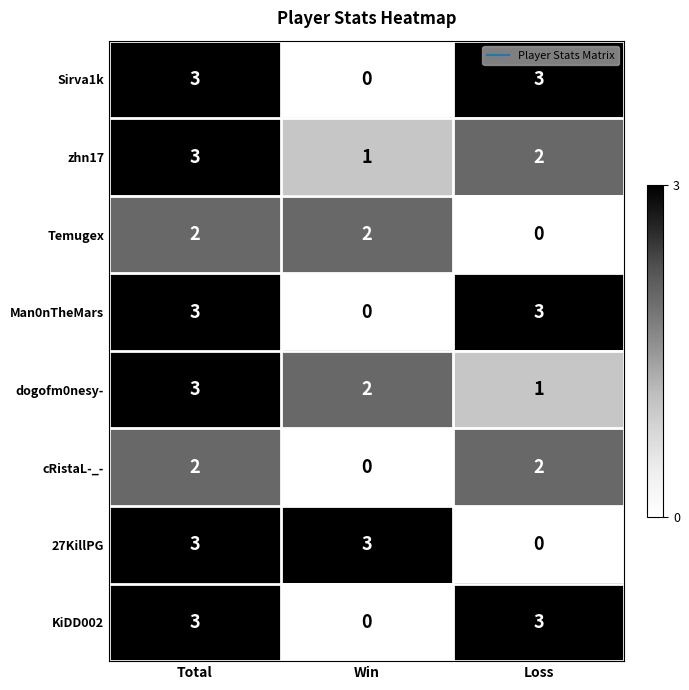

What is the difference between the second highest and minimum values in the Man0nTheMars series?

3